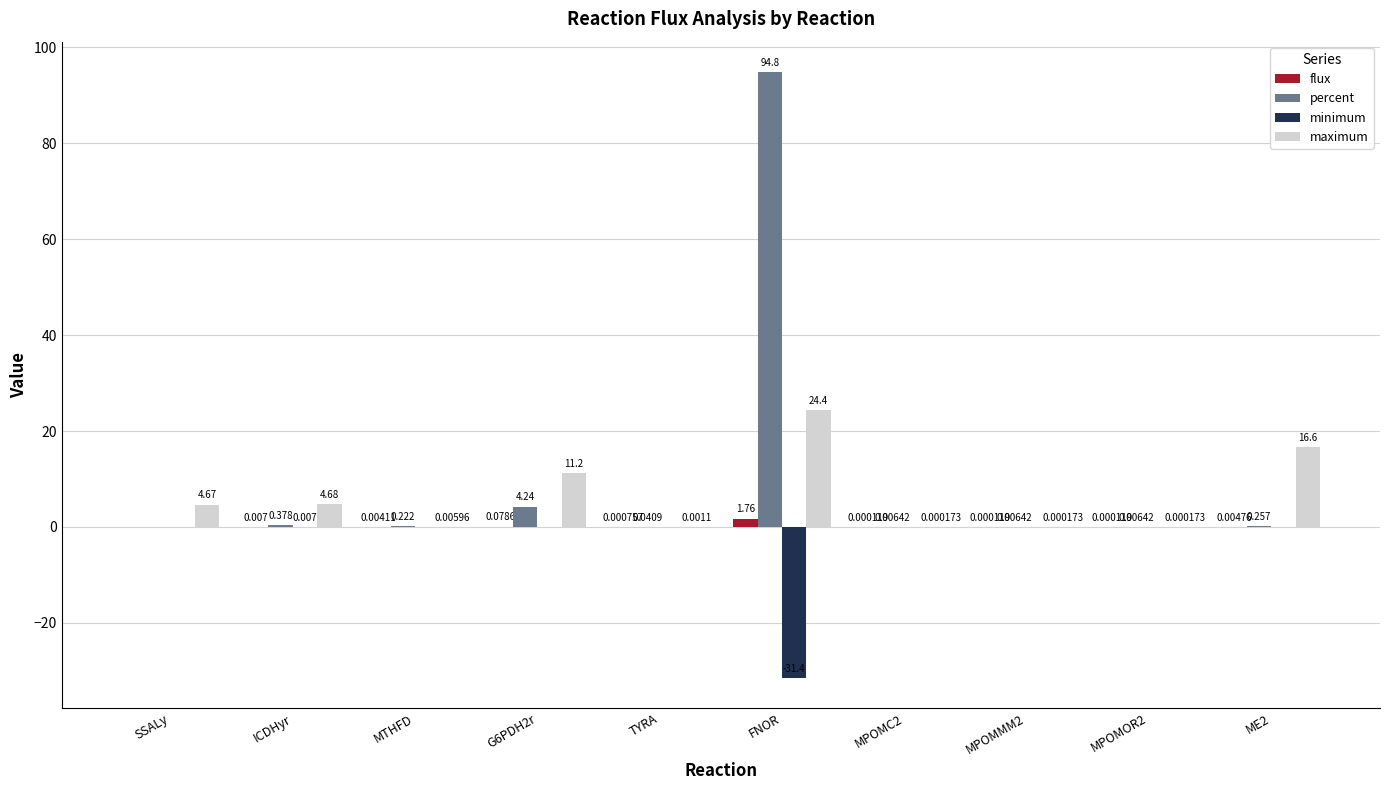

At which label does flux reach its peak?

FNOR